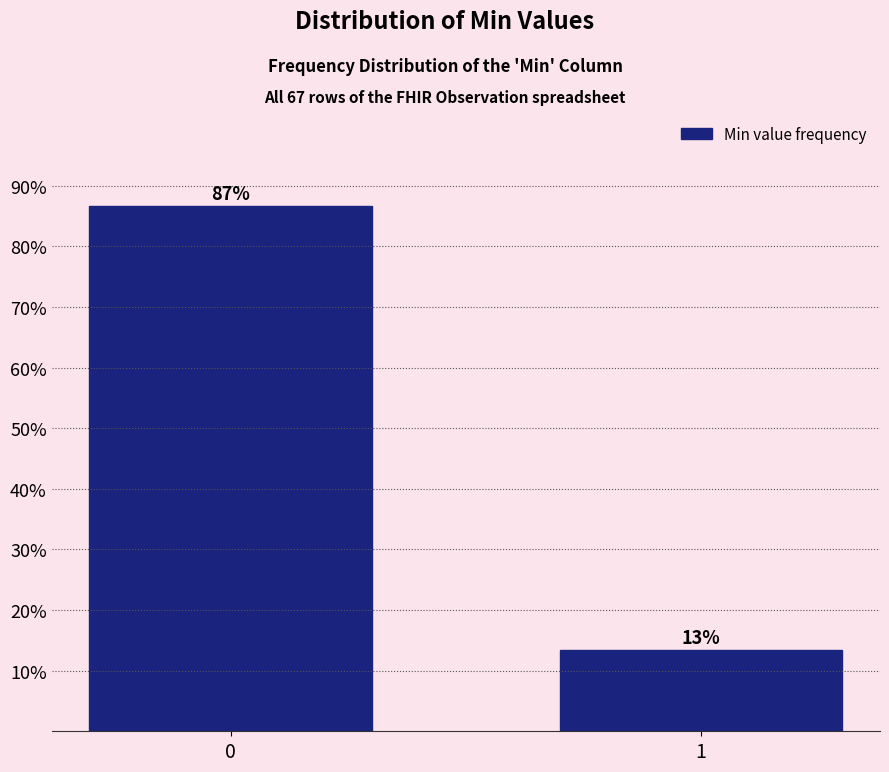

Rank the categories by value from highest to lowest.

0, 1